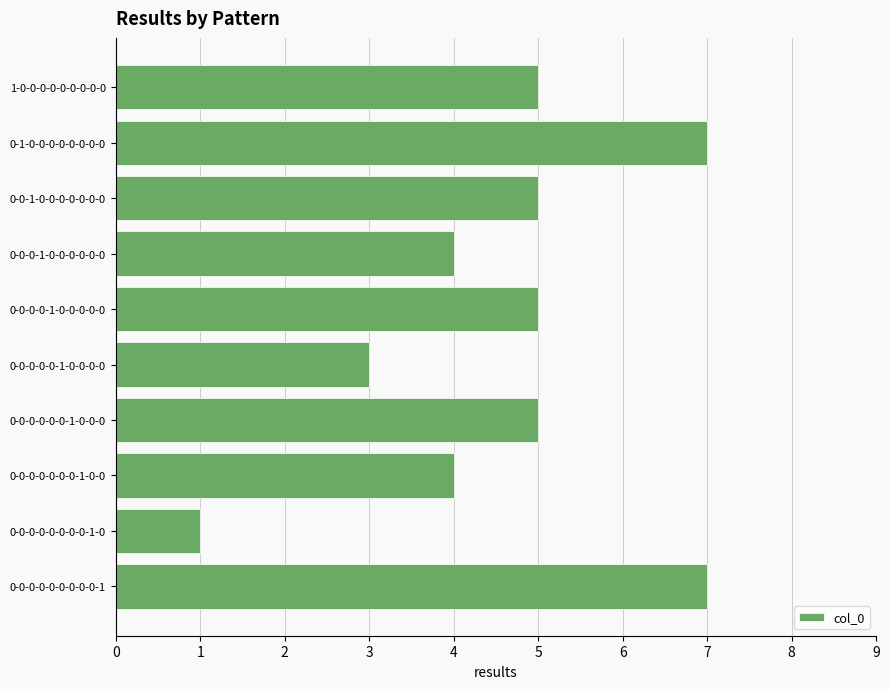

The chart shows a value of 11 at 0-1-0-0-0-0-0-0-0-0. True or false?

False